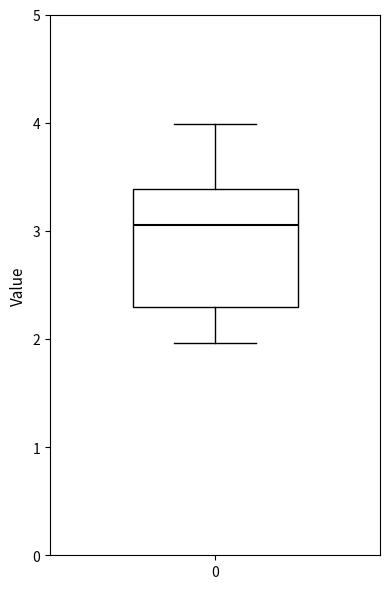

Where does the median line of the box at x = 0 sit on the y-axis? The values are not printed on the chart, so give them approximately, as read against the axis.

3.1